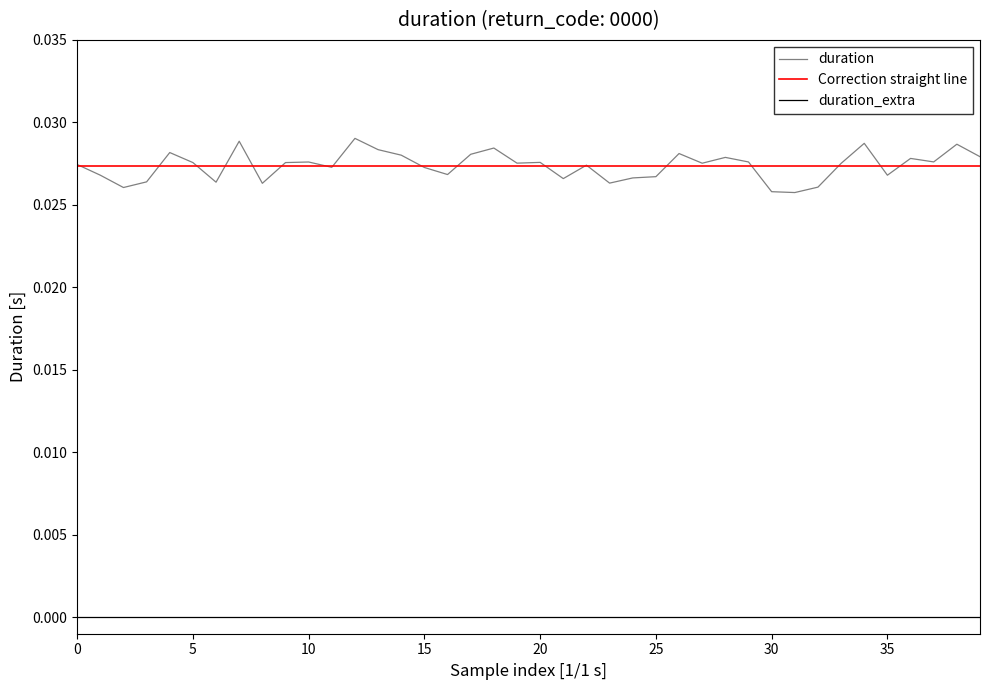

True or false: duration and duration_extra cross at least once.

False